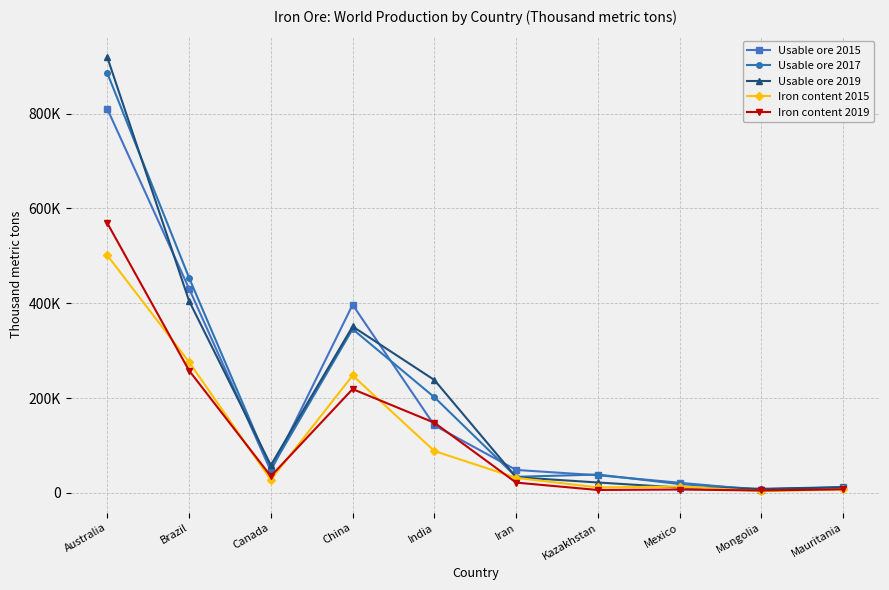

What are all the series names shown in the legend?

Usable ore 2015, Usable ore 2017, Usable ore 2019, Iron content 2015, Iron content 2019